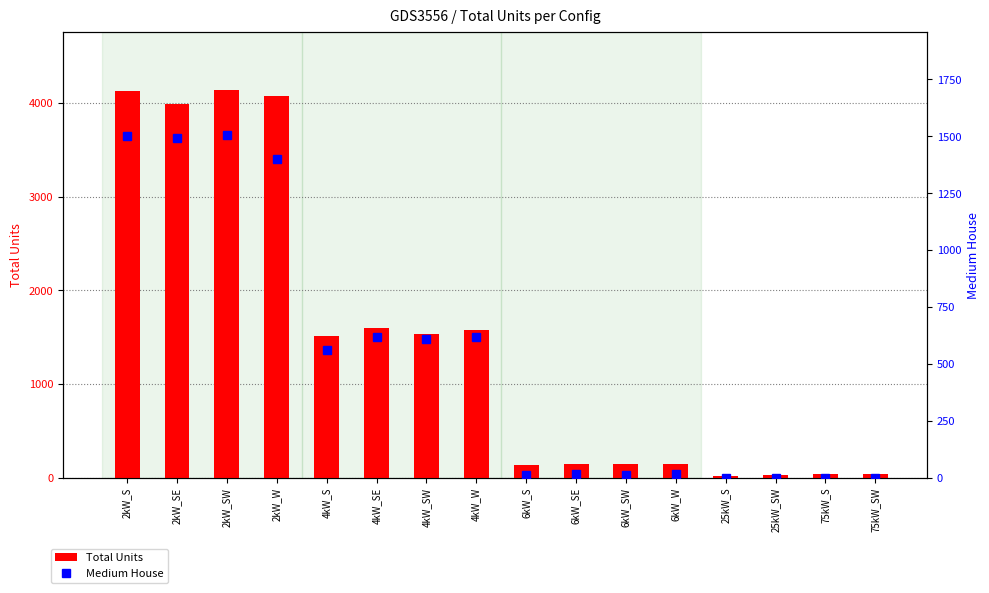

What is the difference between the second highest and minimum values in the Total Units series?

4117